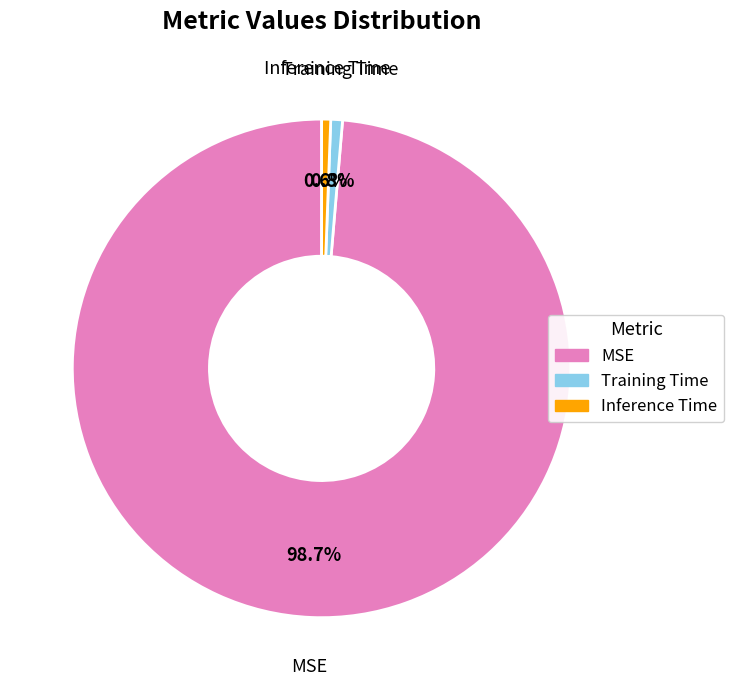

Between MSE and Inference Time, which is larger?

MSE